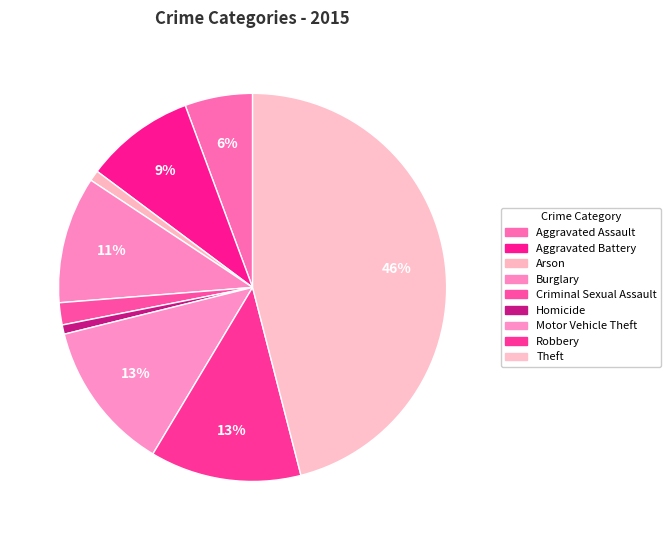

Rank the categories by value from lowest to highest.

Homicide, Arson, Criminal Sexual Assault, Aggravated Assault, Aggravated Battery, Burglary, Motor Vehicle Theft, Robbery, Theft